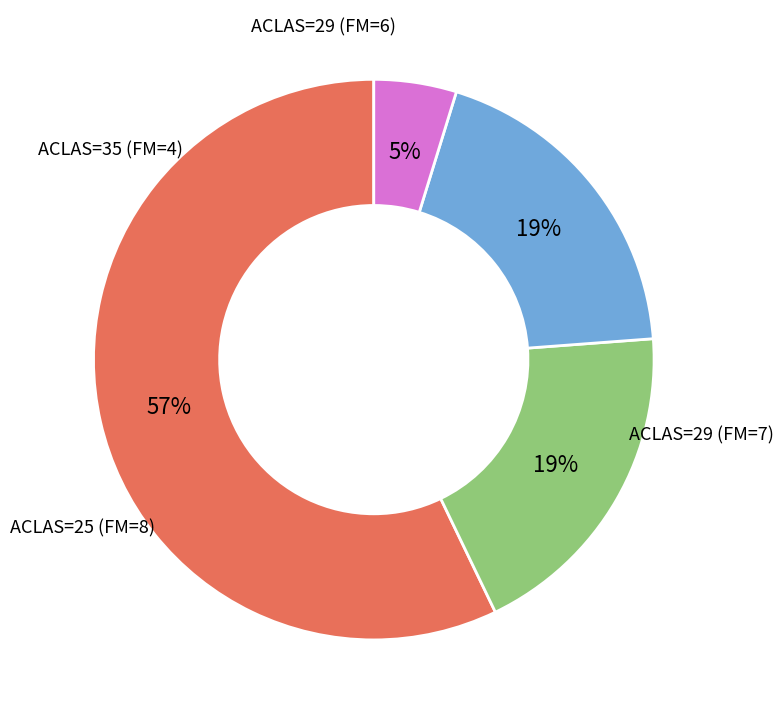

Is there a majority slice in this chart?

Yes